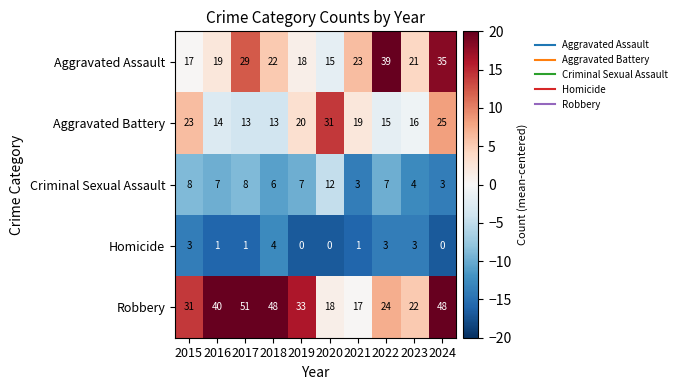

What is the difference between the highest and lowest values at 2024?

48